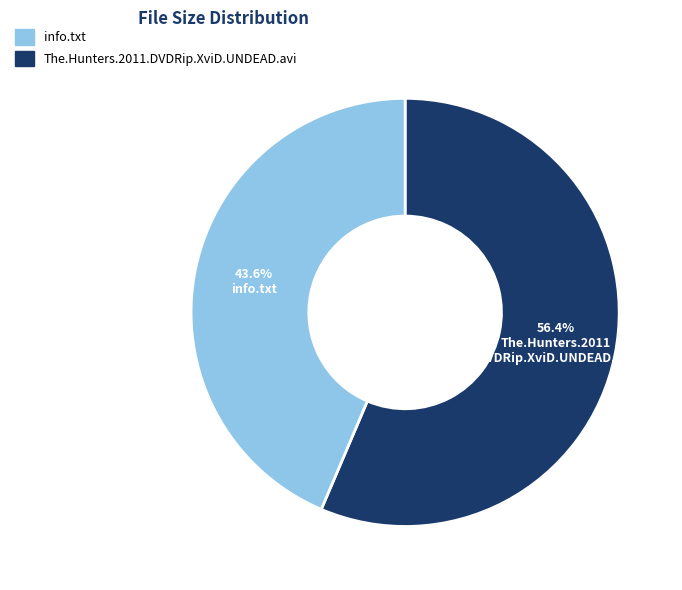

Is there any slice that represents more than half of the pie?

Yes